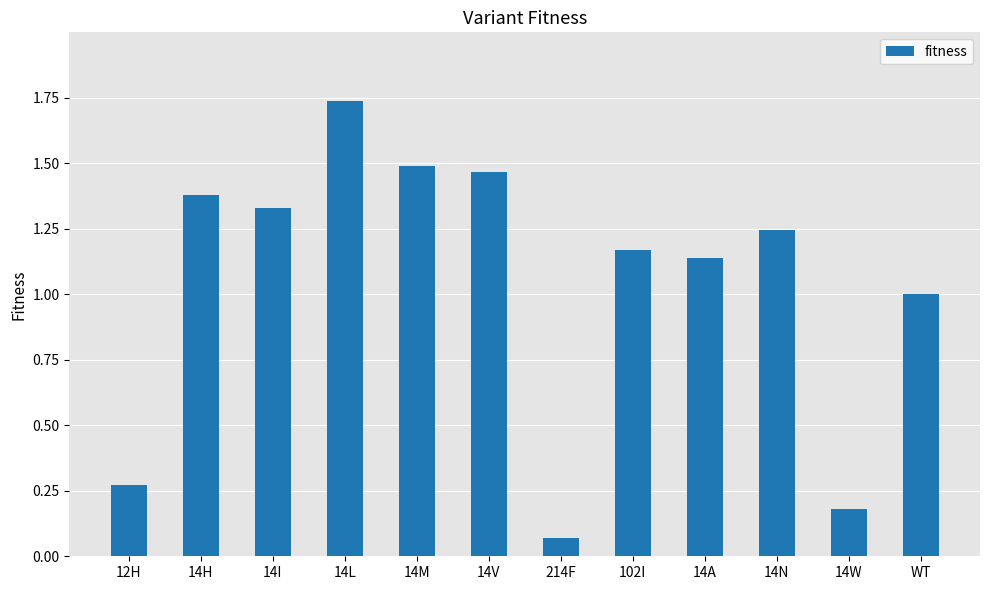

Rank the categories by value from highest to lowest.

14L, 14M, 14V, 14H, 14I, 14N, 102I, 14A, WT, 12H, 14W, 214F